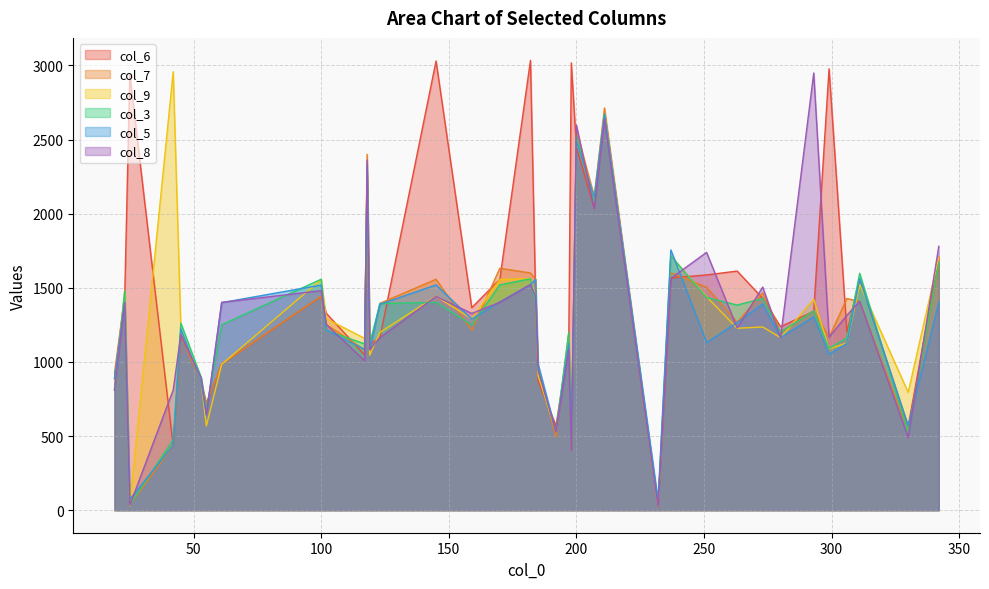

Where is the first local minimum for col_8?

25